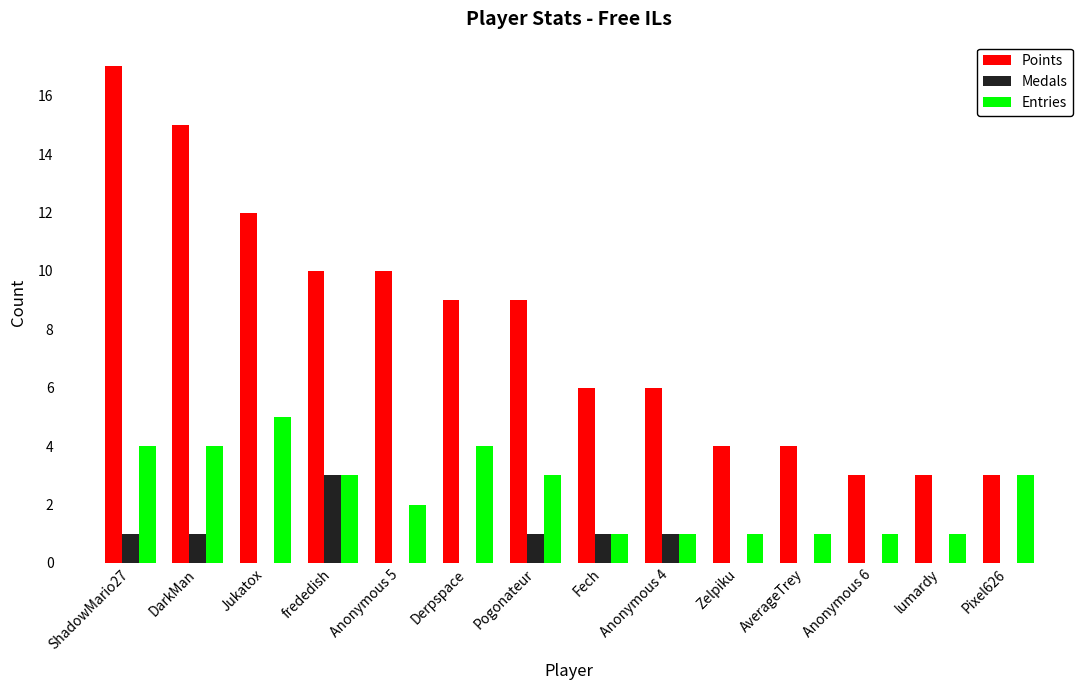

Is it true that Medals equals 2 at Fech?

False